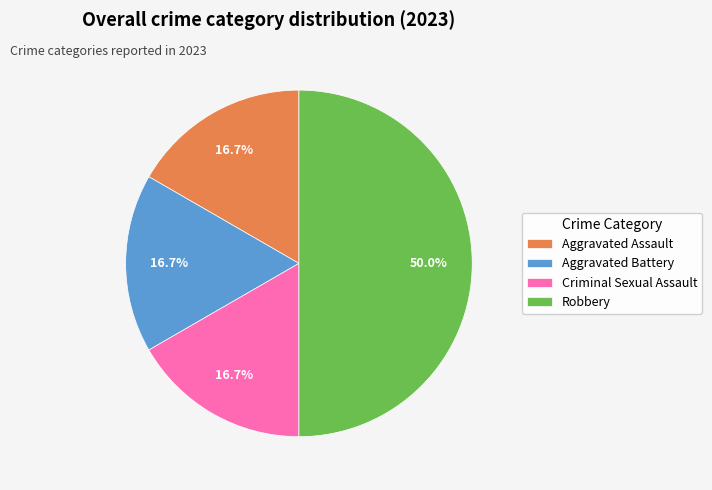

What percentage is the Aggravated Assault slice, to the nearest percent?

17%